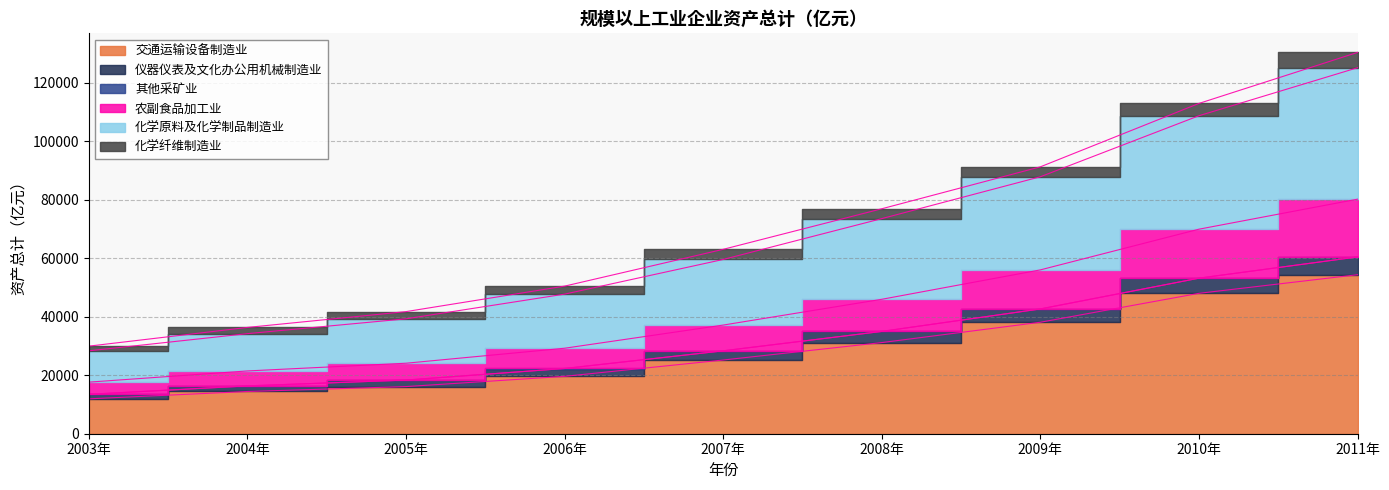

At which label is 农副食品加工业 closest to 48891?

2008年